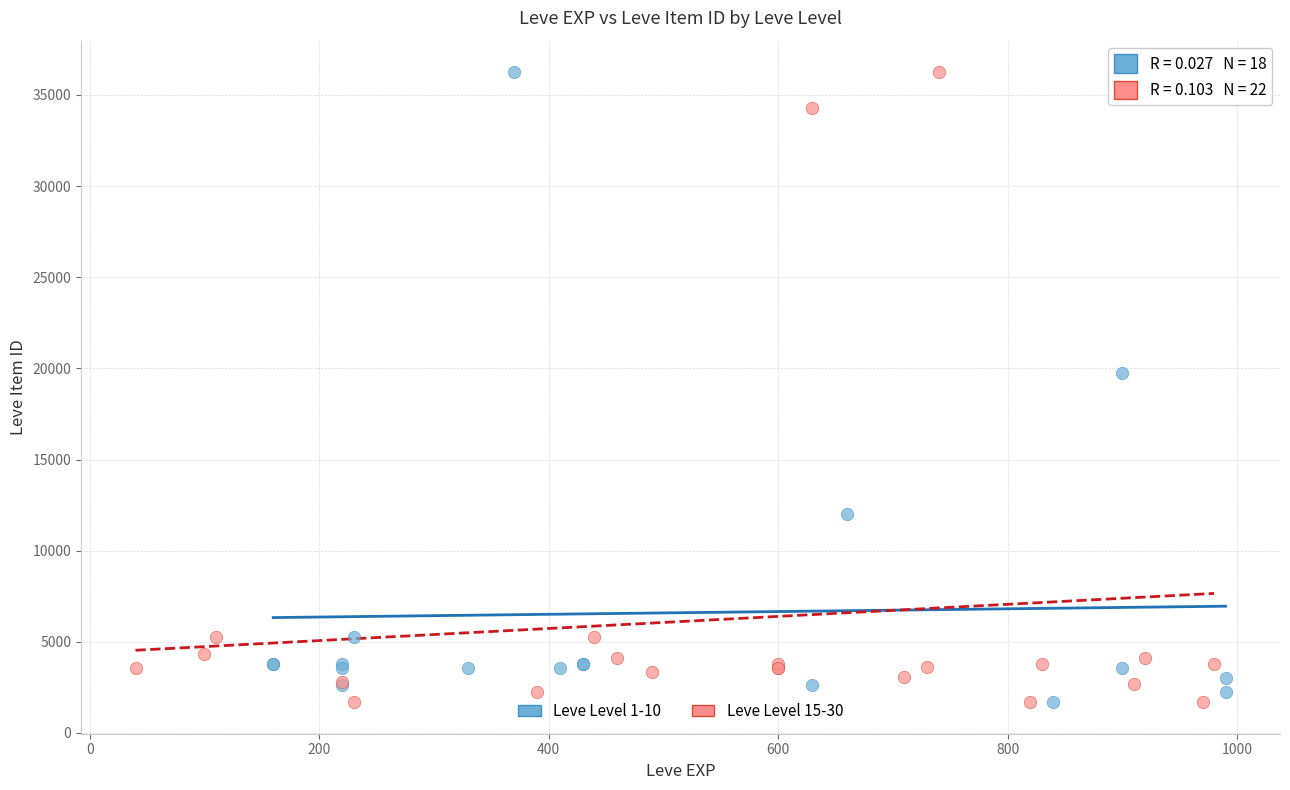

What are all the series names shown in the legend?

Leve Level 1-10, Leve Level 15-30